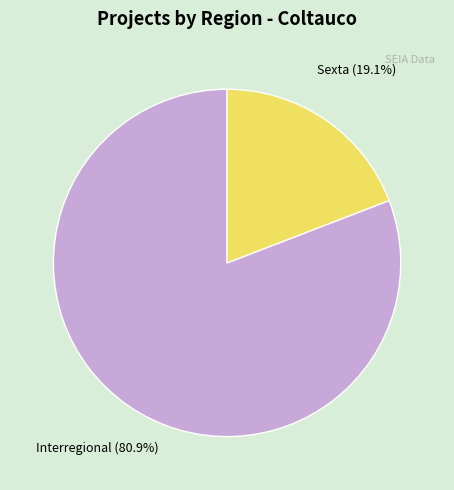

Is there any slice that represents more than half of the pie?

Yes